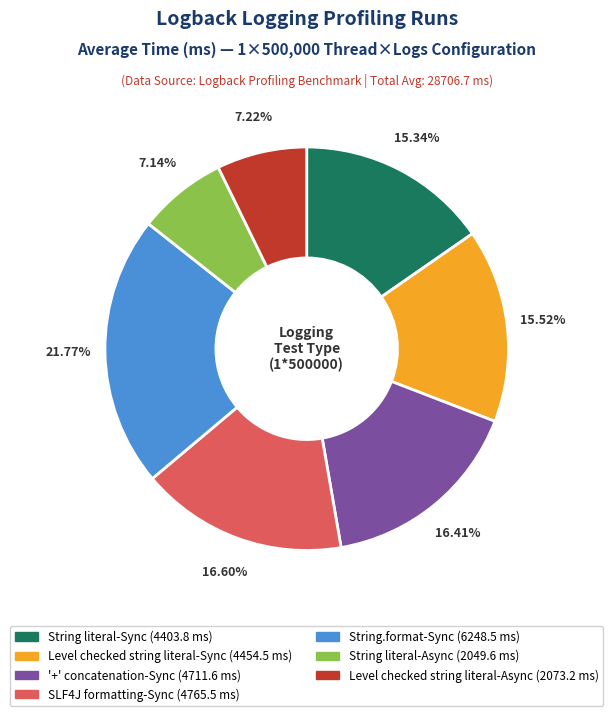

Is '+' concatenation-Sync the majority of the pie?

No